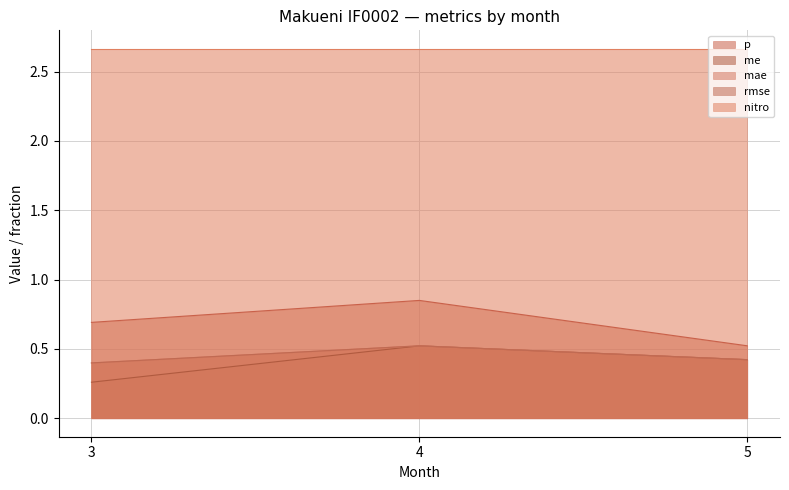

Count the p values in the range 0 to 1.

3